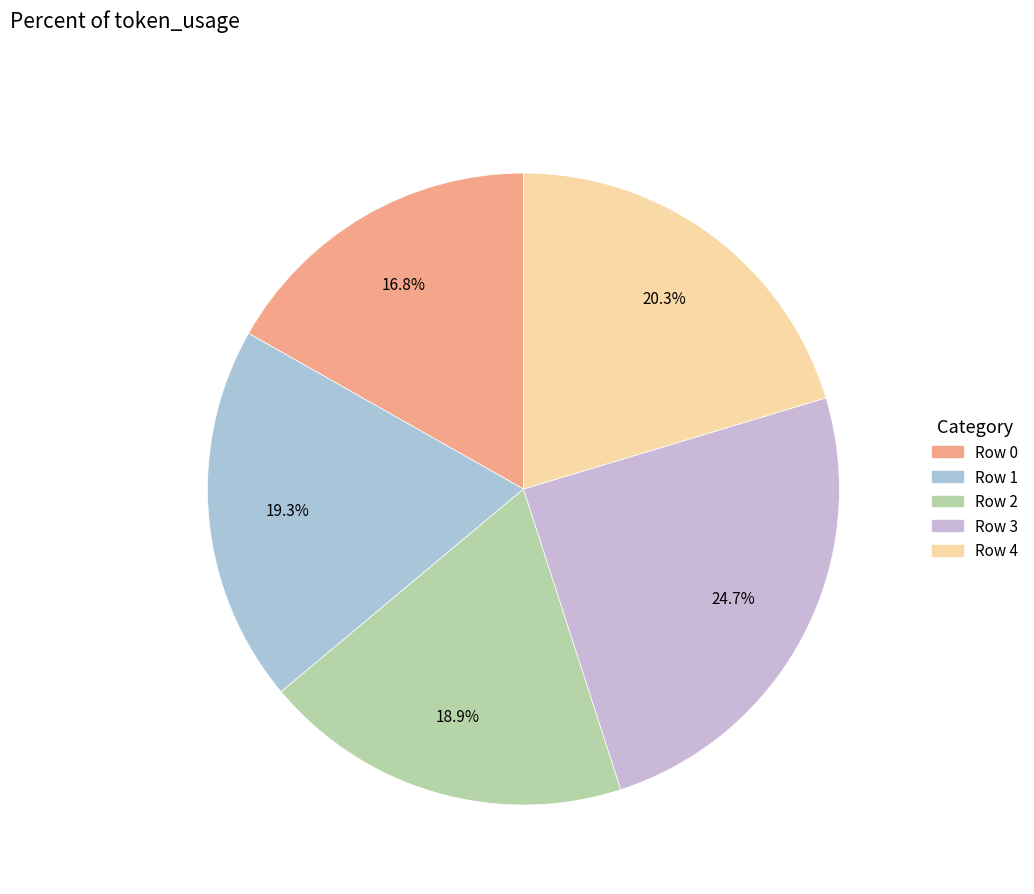

What portion of the pie excludes Row 2?

81.1%